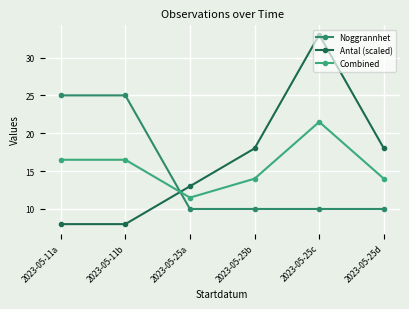

Rank the series at 2023-05-25a from highest to lowest value.

Antal (scaled), Combined, Noggrannhet